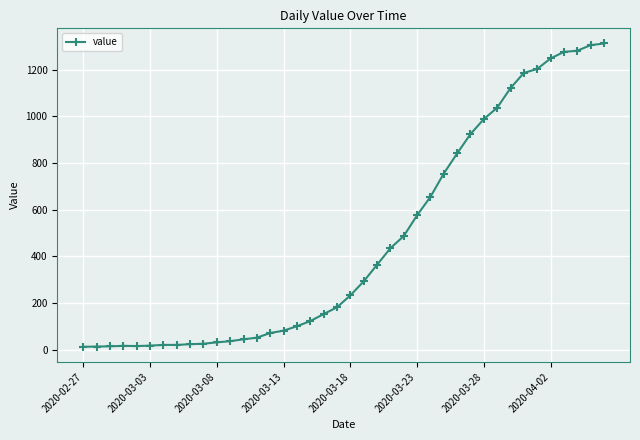

What is the difference between the second highest and minimum values?

1292